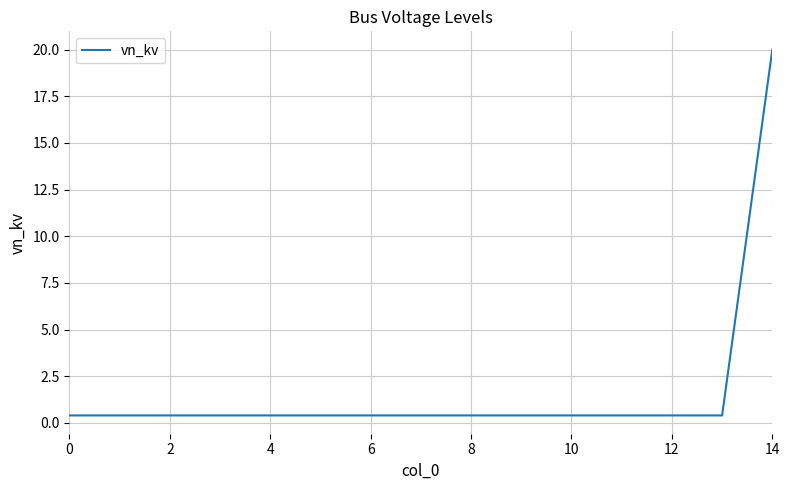

How many categories are shown in the chart?

15